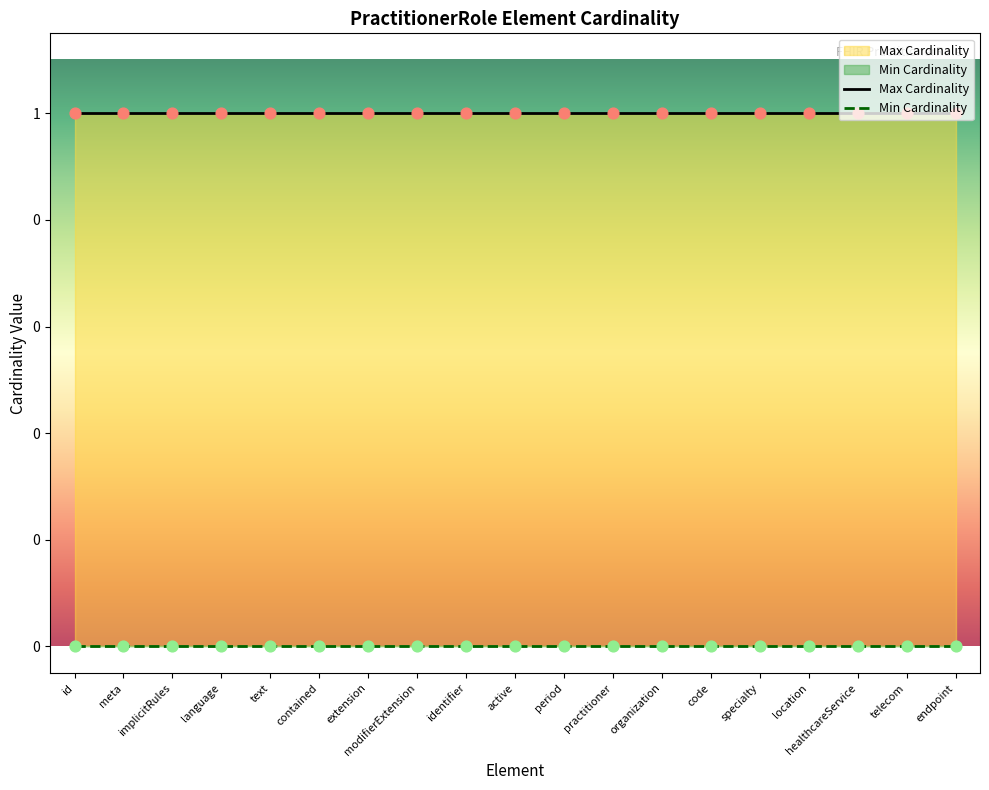

At how many categories does at least one series exceed 0?

19